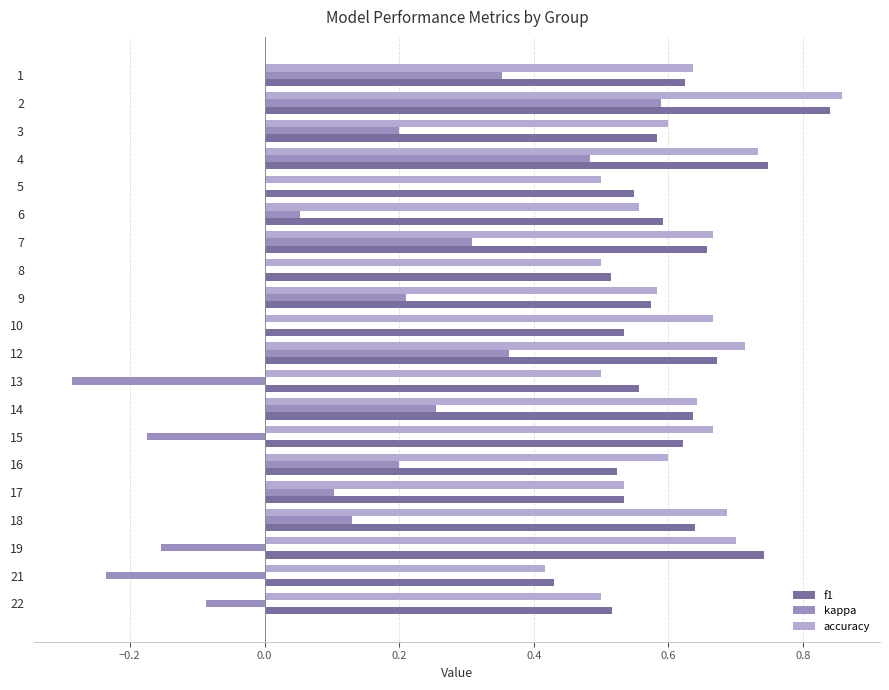

What is the total value across all series at 1?

1.6